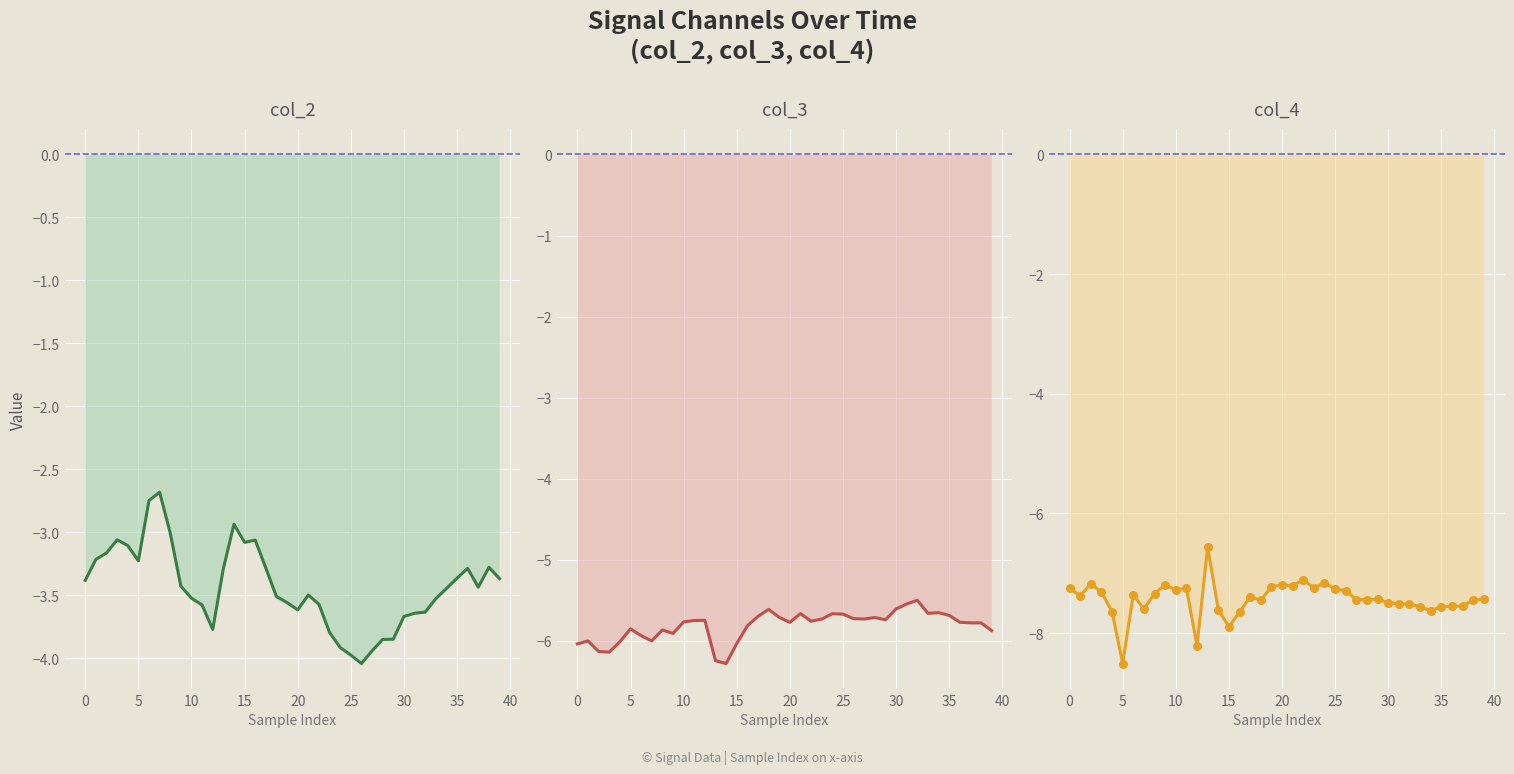

At how many categories does at least one series exceed -6?

40